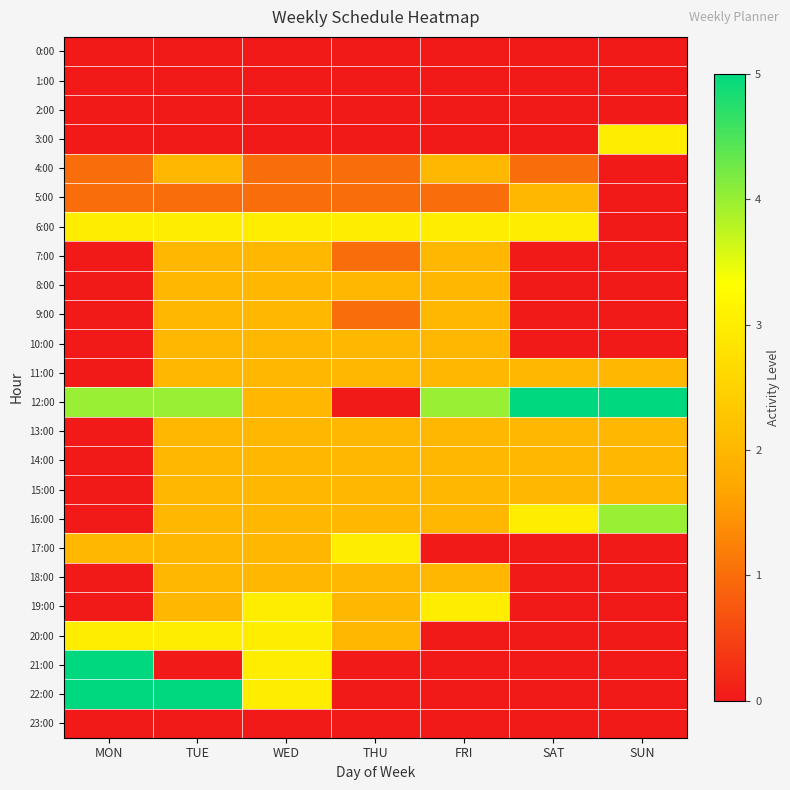

What is the difference between the highest and lowest values at SAT?

5